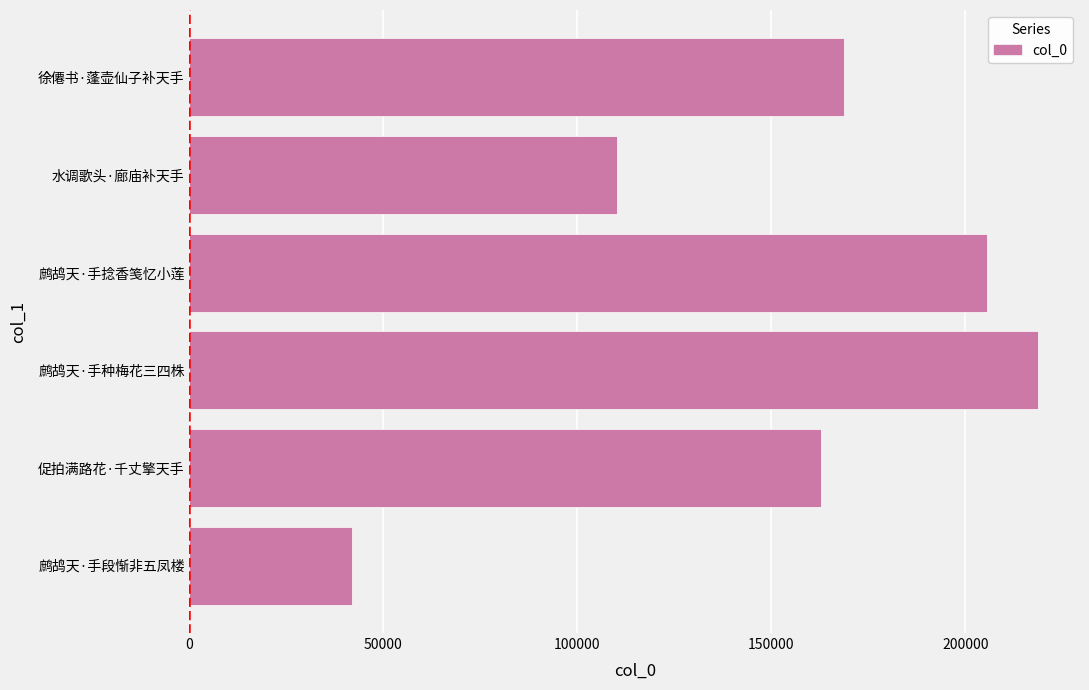

Which label corresponds to the largest value in the chart?

鹧鸪天·手种梅花三四株